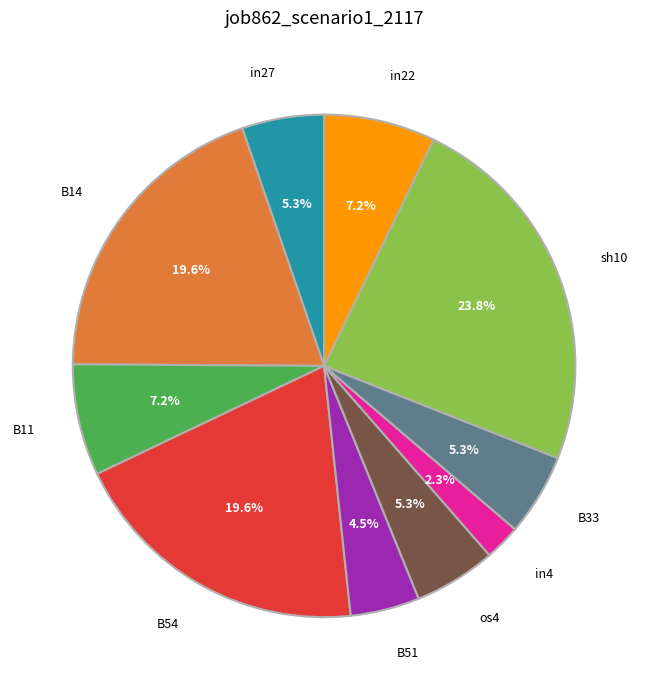

Which category has the smallest portion of the pie?

in4